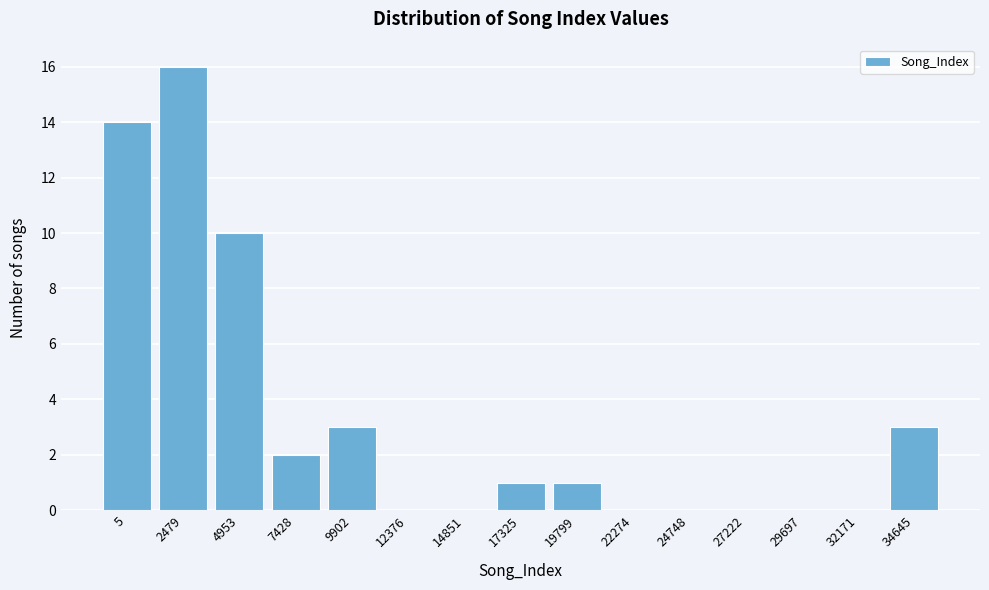

Reading right to left, list all the values displayed in this chart.

34645=3	32171=0	29697=0	27222=0	24748=0	22274=0	19799=1	17325=1	14851=0	12376=0	9902=3	7428=2	4953=10	2479=16	5=14